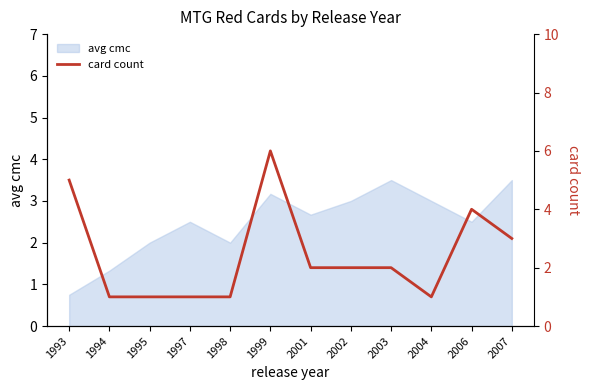

The chart shows a value of 1 at 1995. True or false?

True